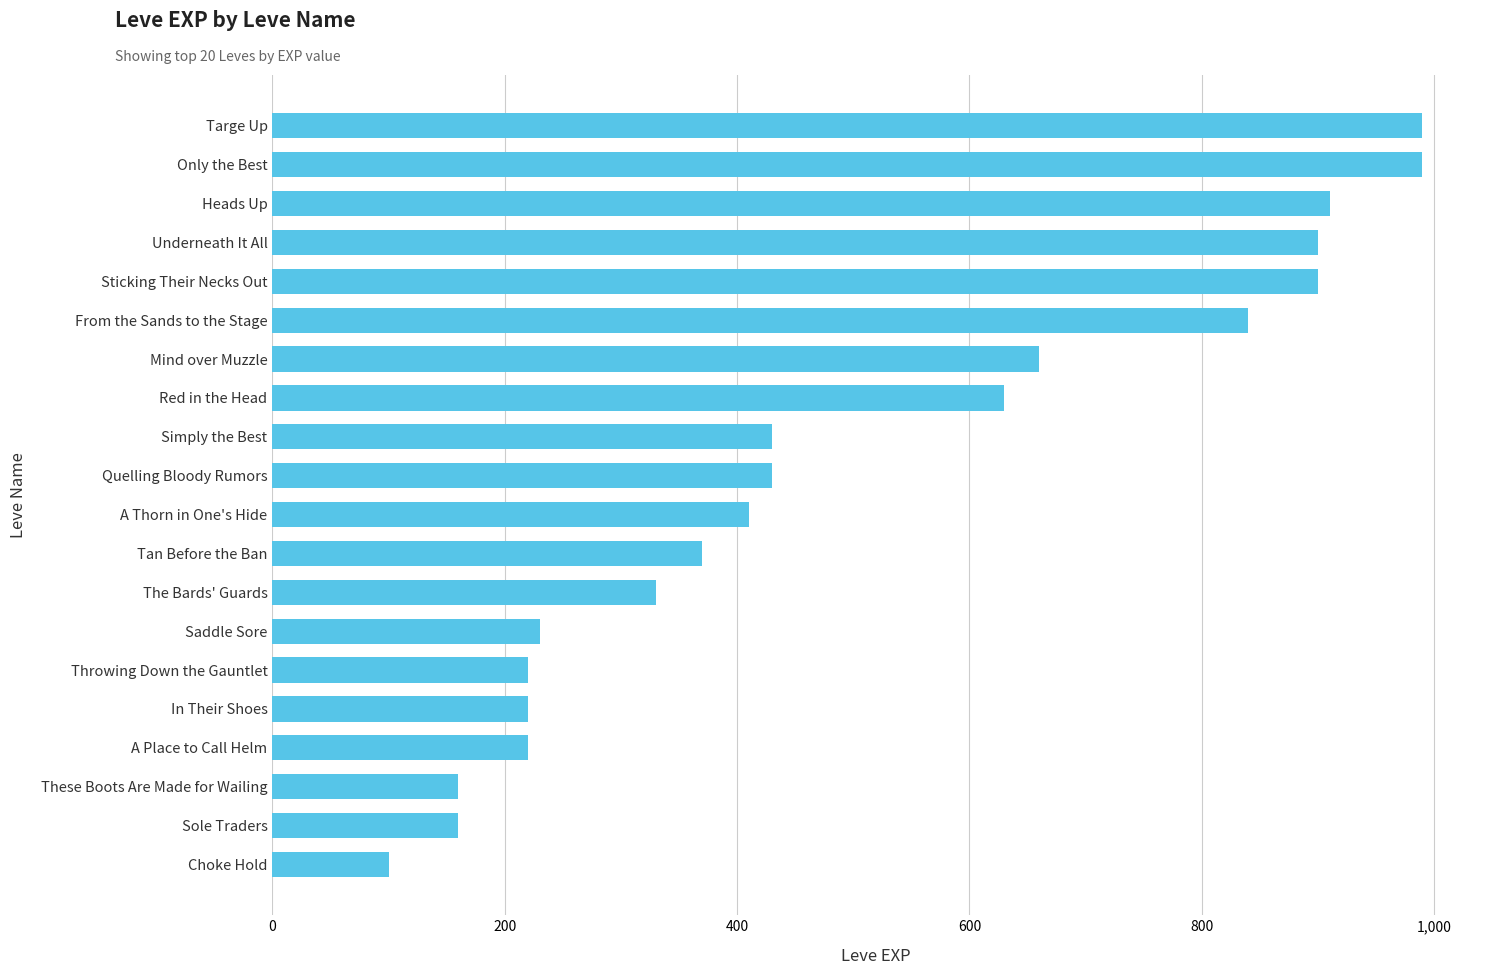

What is the value of the 8th bar from the top?

630